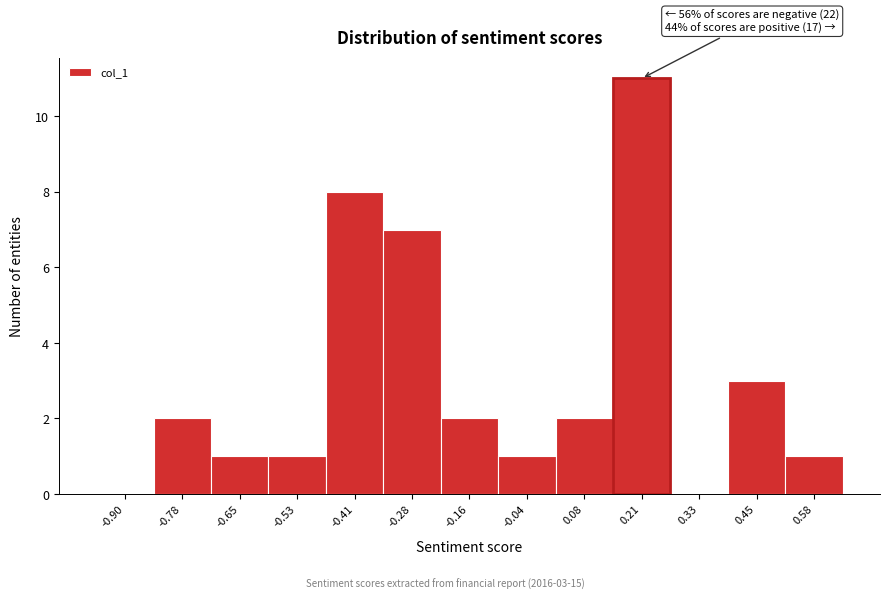

Reading right to left, list all the values displayed in this chart.

0.58=1	0.45=3	0.33=0	0.21=11	0.08=2	-0.04=1	-0.16=2	-0.28=7	-0.41=8	-0.53=1	-0.65=1	-0.78=2	-0.90=0